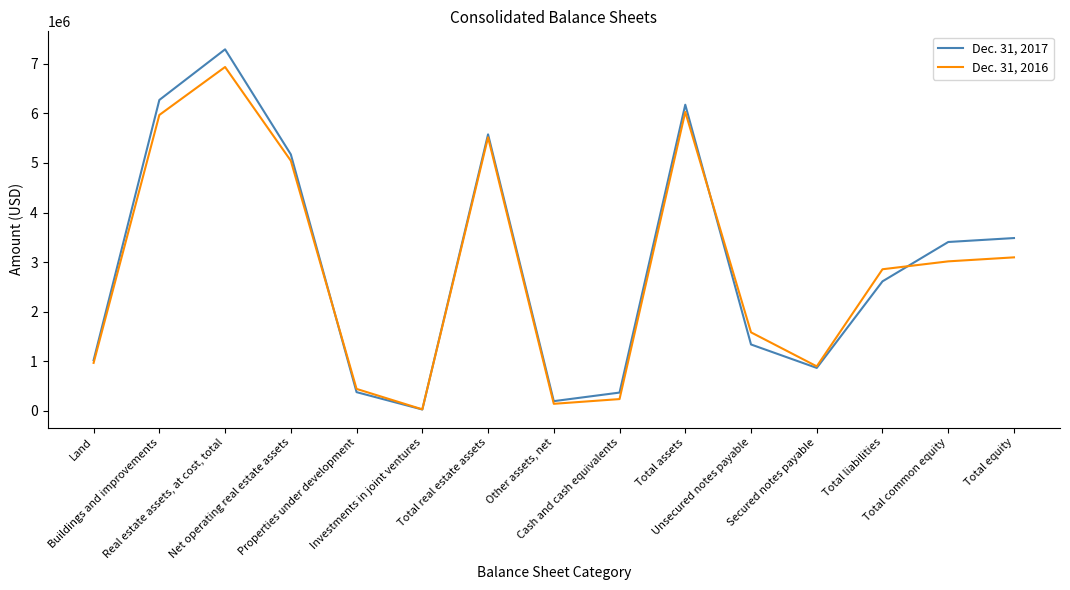

How many distinct data groups are displayed?

2